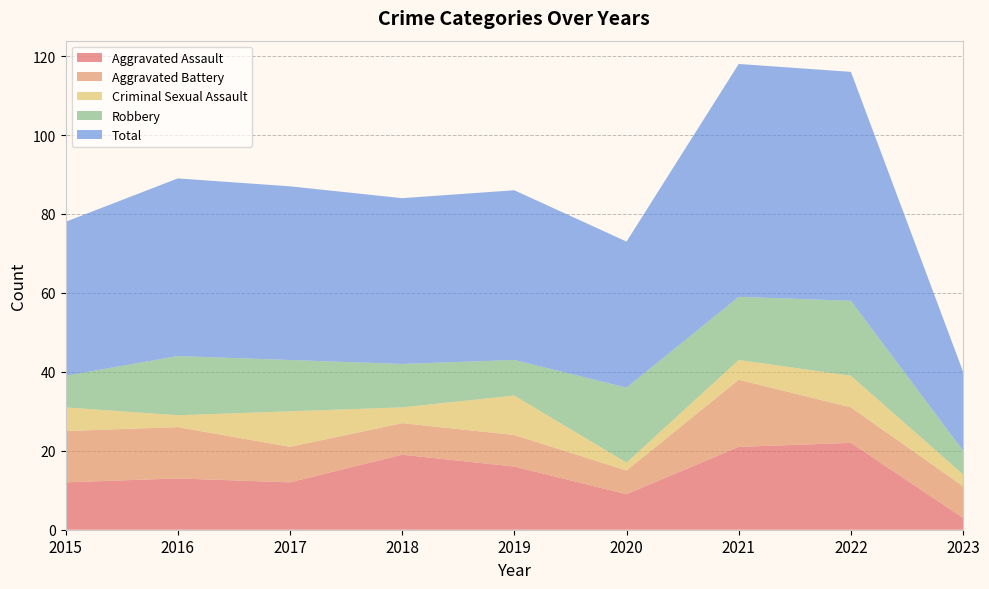

Reading left to right, extract all data points from this chart.

Aggravated Assault: 12	13	12	19	16	9	21	22	3
Aggravated Battery: 13	13	9	8	8	6	17	9	8
Criminal Sexual Assault: 6	3	9	4	10	2	5	8	3
Robbery: 8	15	13	11	9	19	16	19	6
Total: 39	45	44	42	43	37	59	58	20